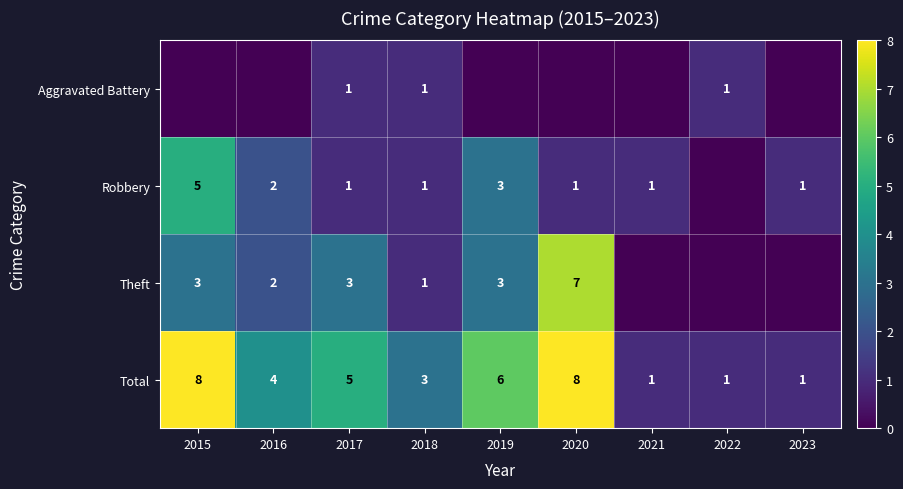

At which label does Total first exceed 4?

2015